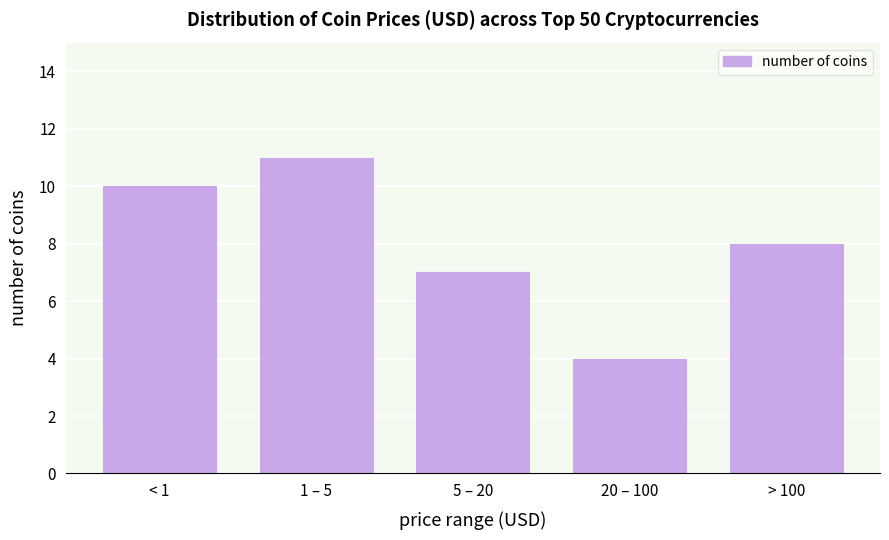

Reading left to right, what are all the values shown in this chart?

10	11	7	4	8